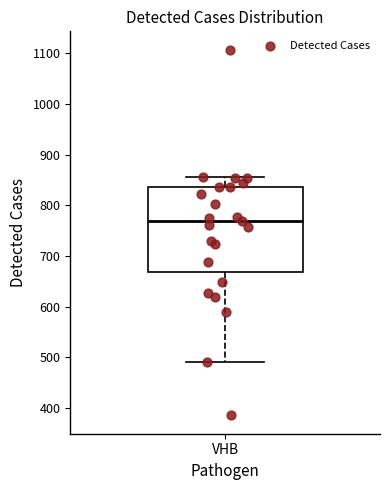

Where is the lower edge of the box for VHB on the y-axis? The values are not printed on the chart, so give them approximately, as read against the axis.

670